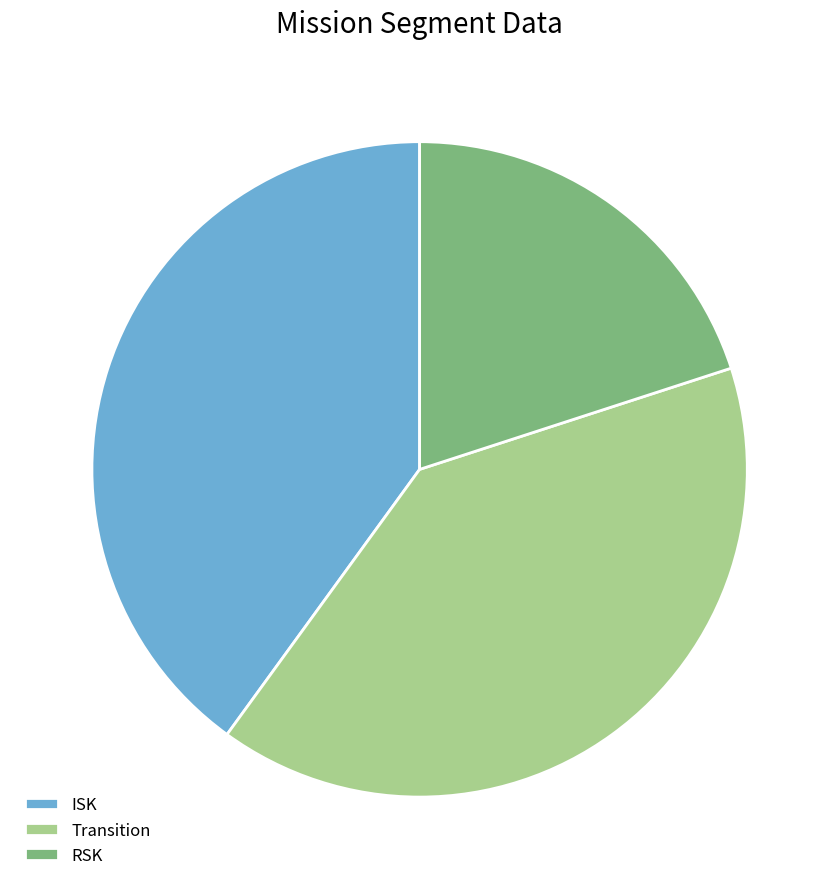

Combined, do RSK and ISK account for over 50%?

Yes